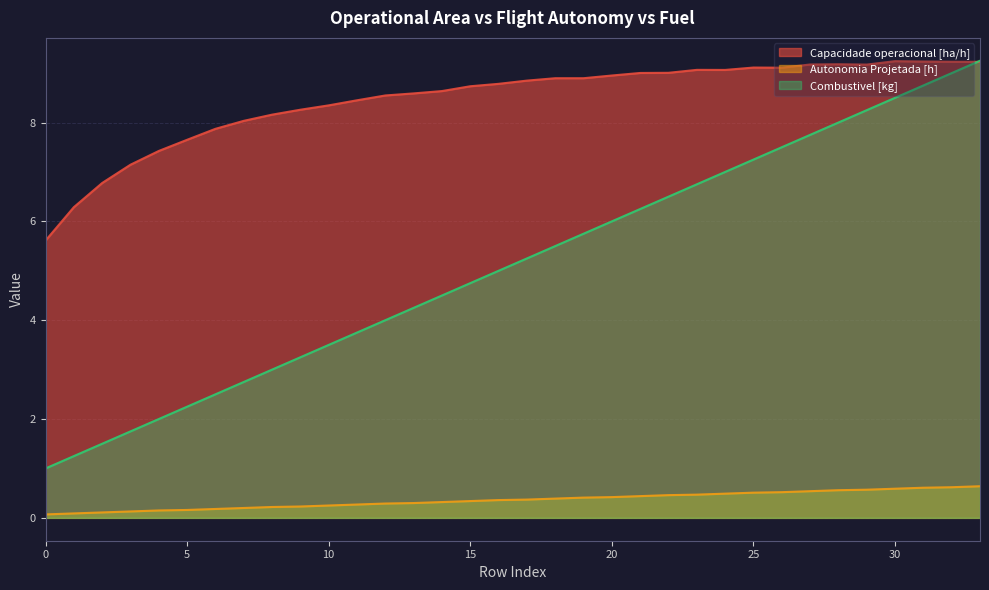

Rank the series at 31 from lowest to highest value.

Autonomia Projetada [h], Combustivel [kg], Capacidade operacional [ha/h]